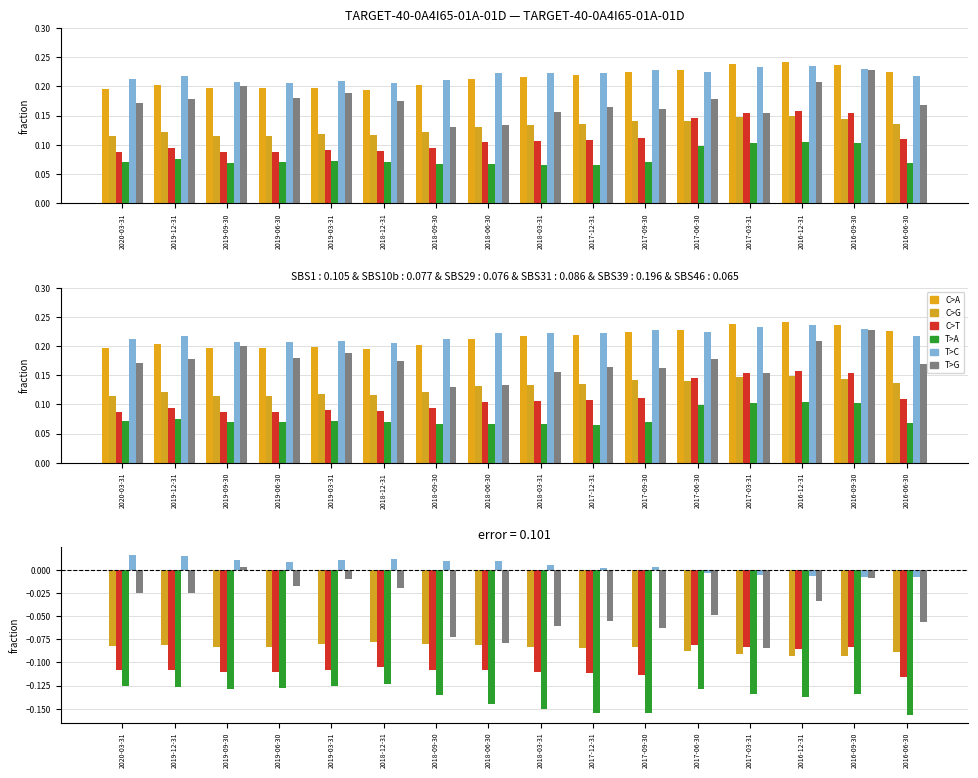

What is the sum of the C>T values at 2018-06-30 and 2017-09-30?

-0.2